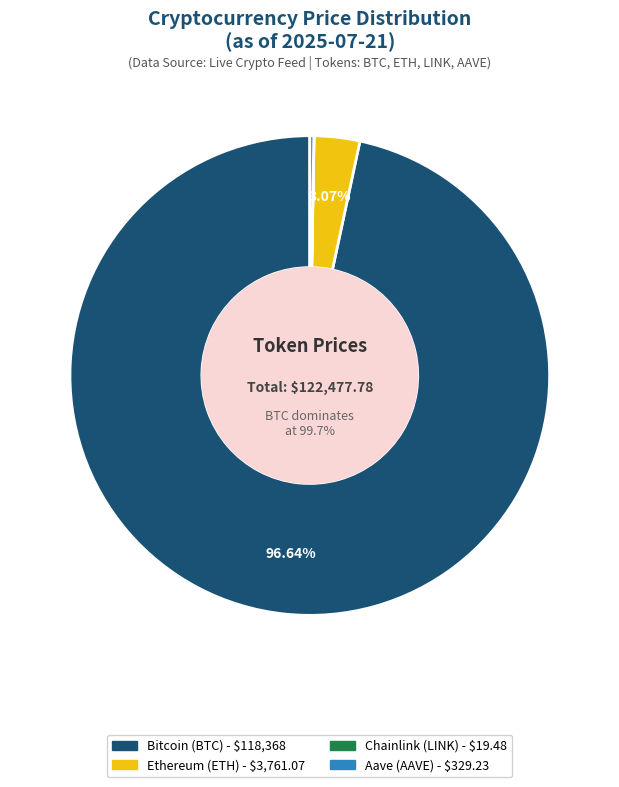

To the nearest percent, what is the combined percentage of Bitcoin and Aave?

97%